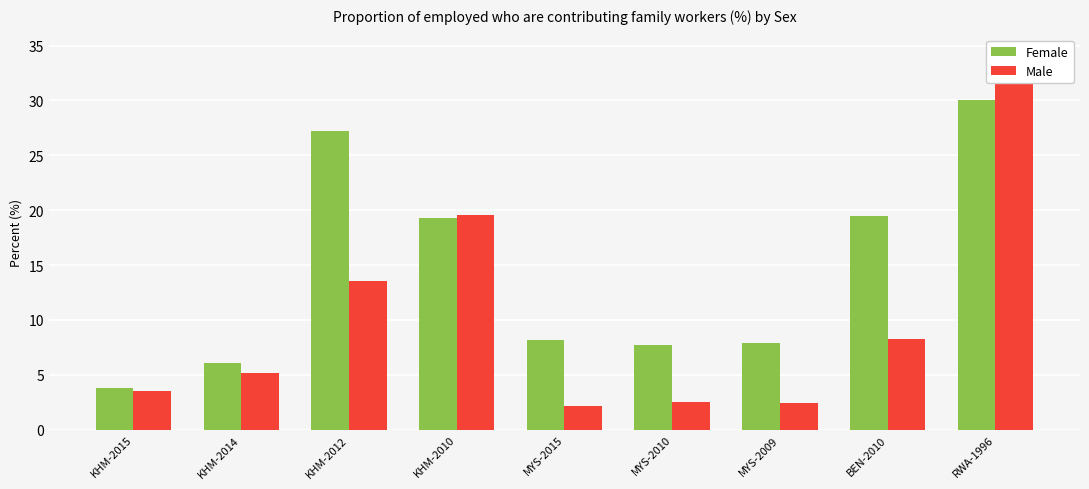

What is the value of the Female bar at the 3rd from the left?

27.2